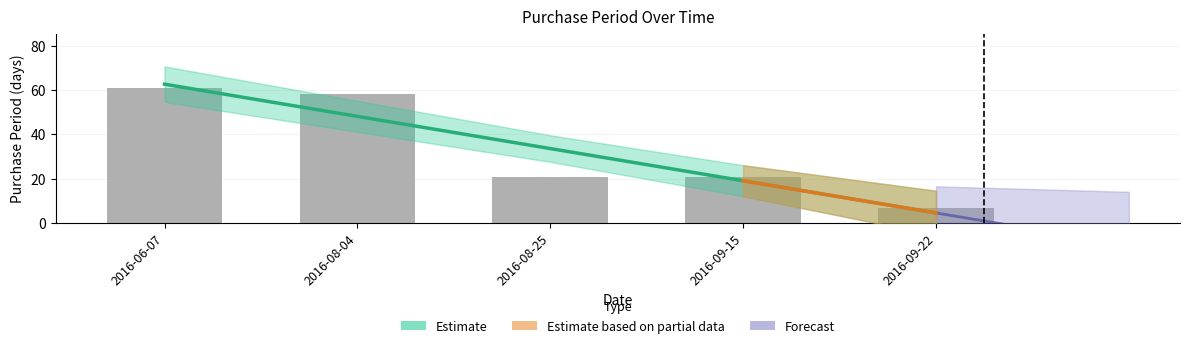

Reading left to right, transcribe all the data shown in this chart.

61	58	21	21	7